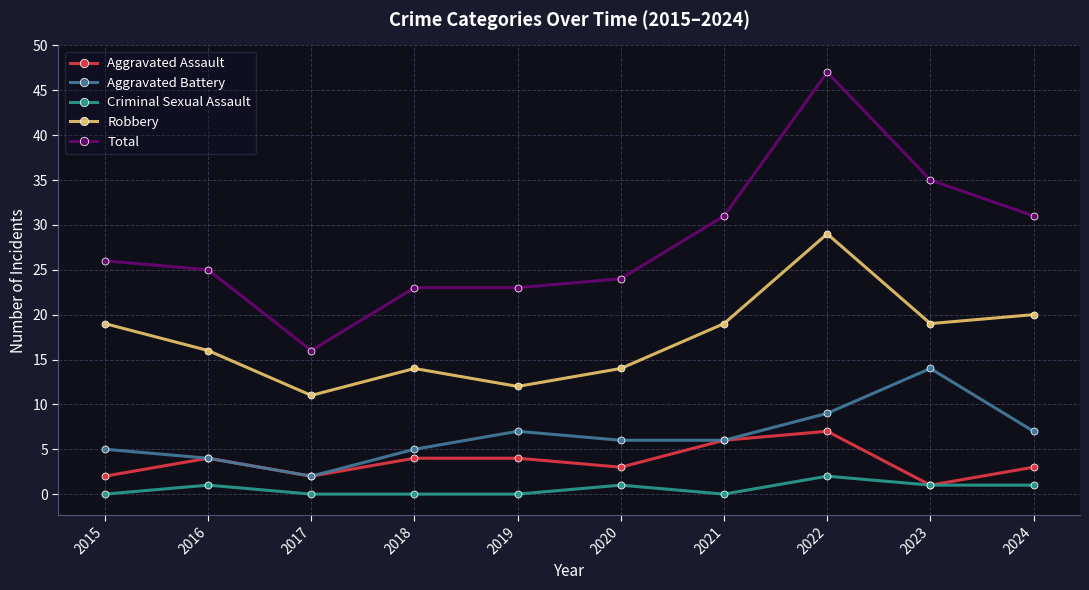

What is the difference between the second highest and minimum values in the Criminal Sexual Assault series?

1